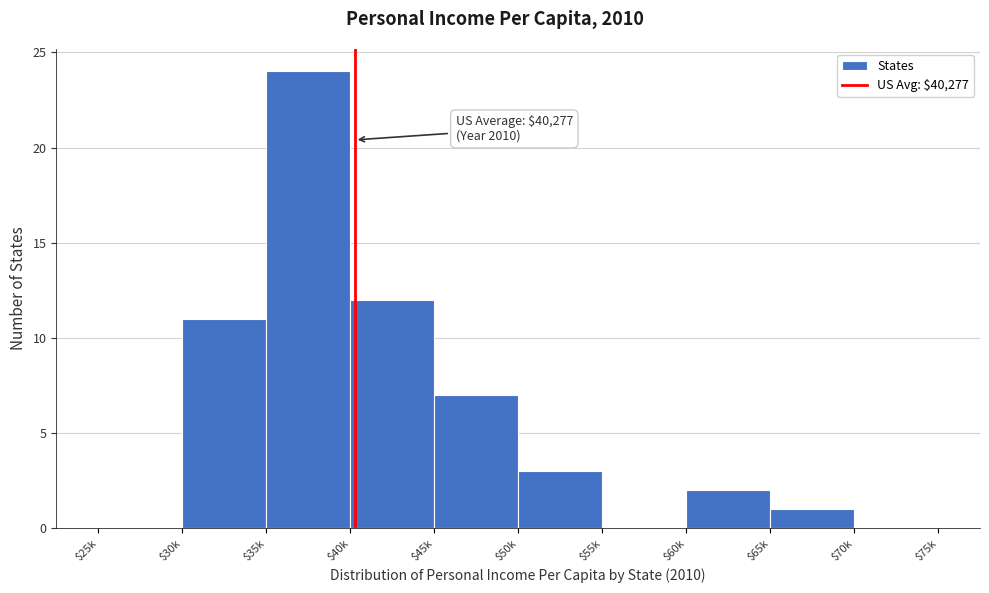

What is the maximum value shown in the chart?

24